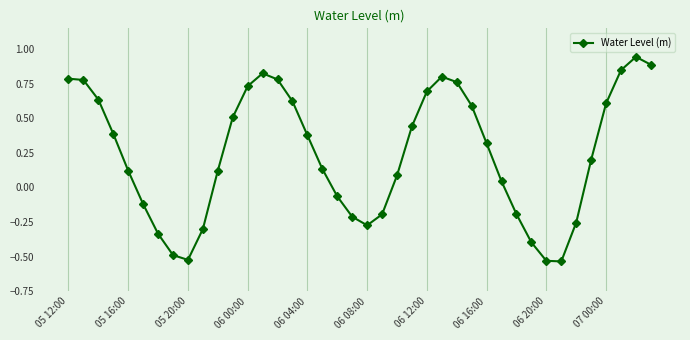

What is the sum of all values?

9.6